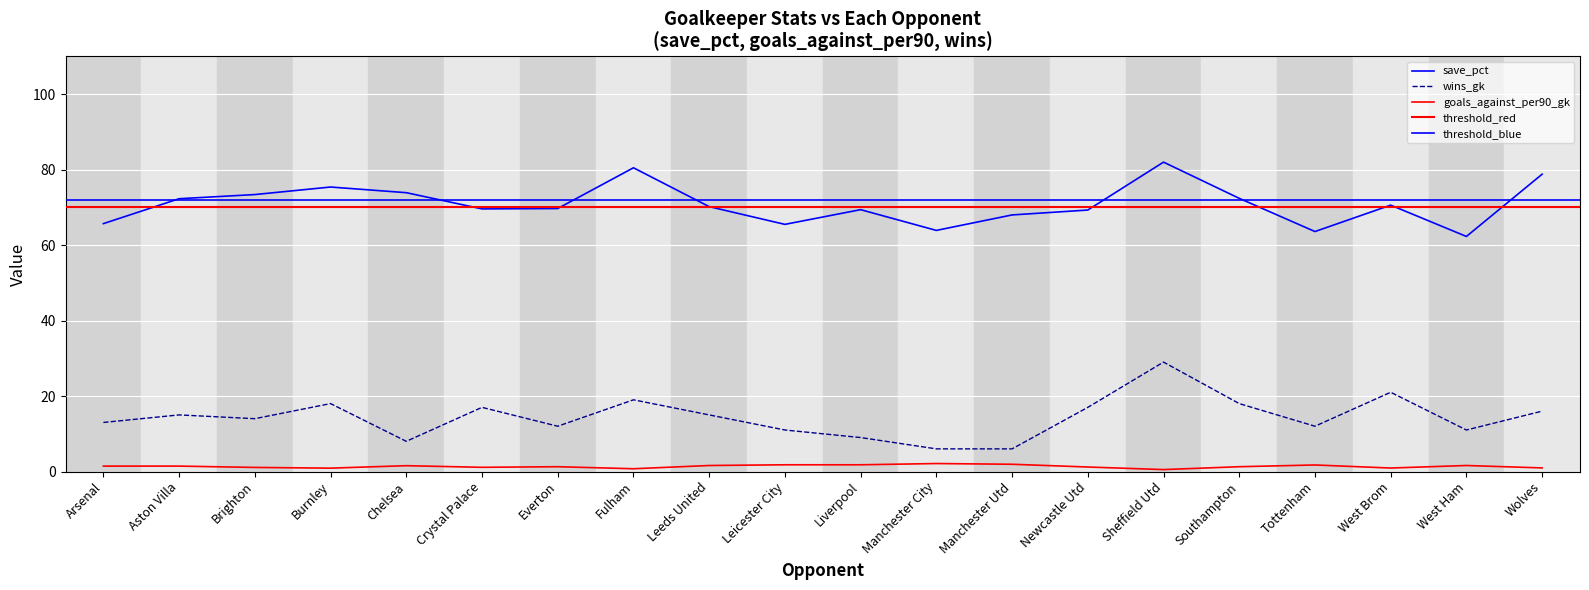

The goals_against_per90_gk series shows 1.4 at Aston Villa. True or false?

True